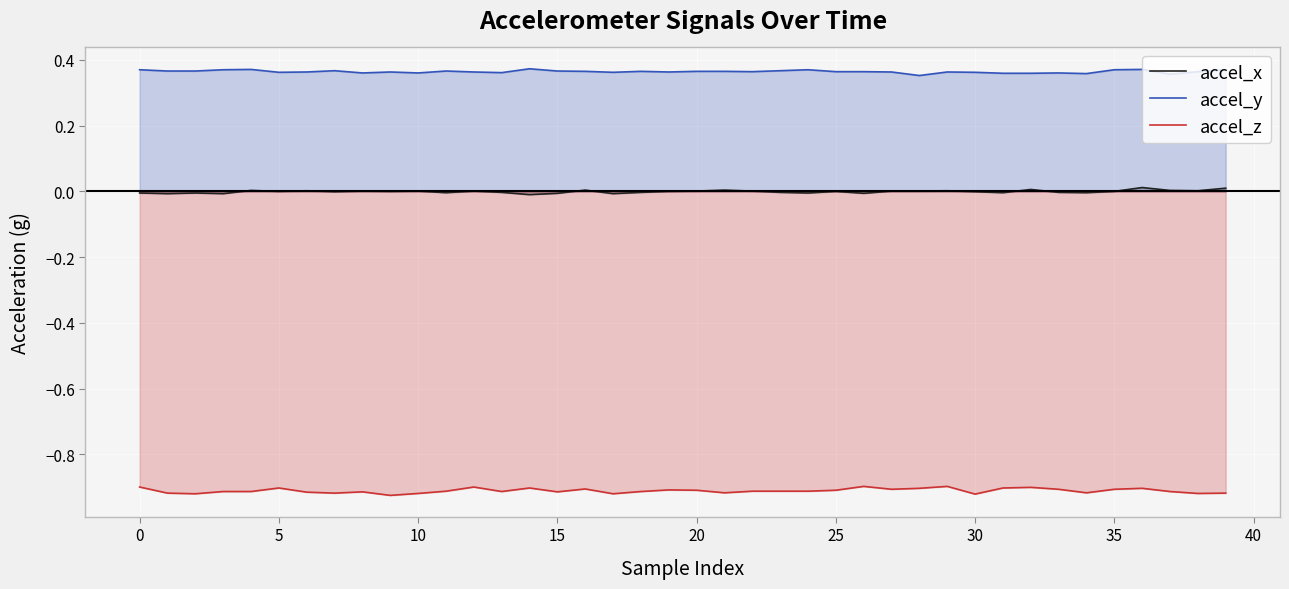

True or false: accel_z and accel_y cross at least once.

False